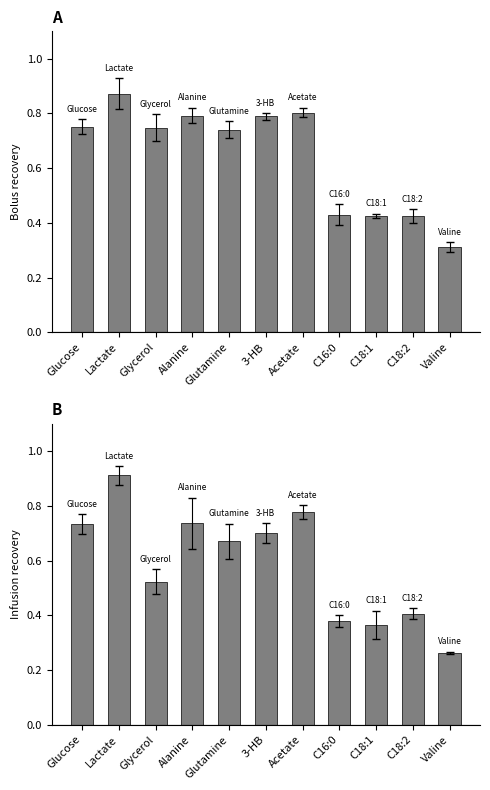

What is the maximum value shown in the chart?

0.9